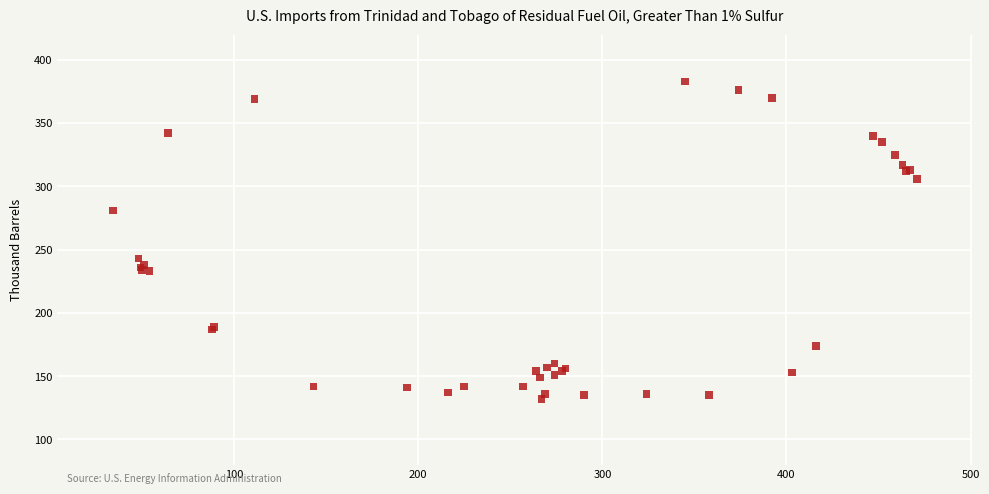

What Y value in the scatter plot is closest to 257?

243